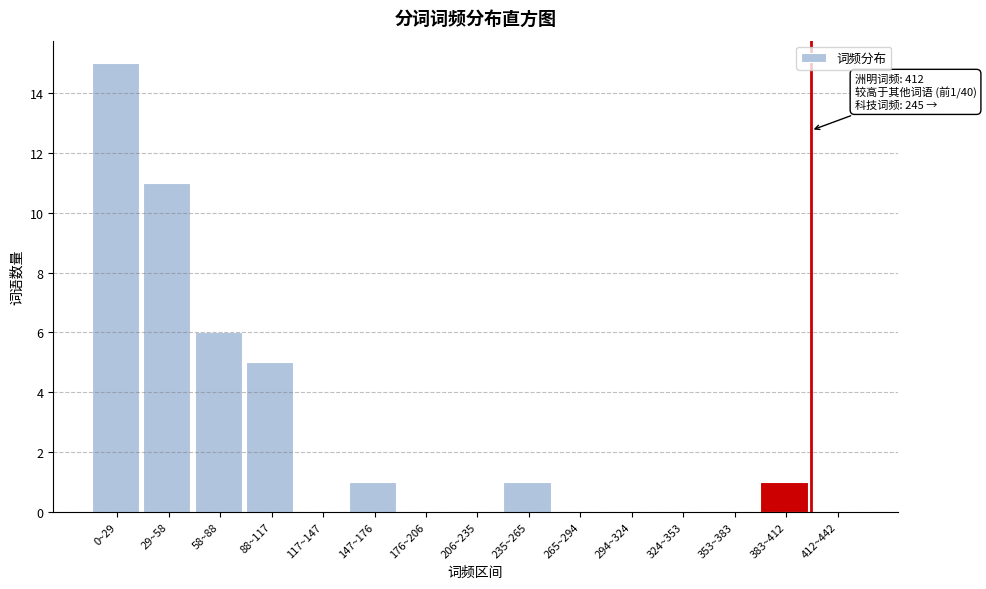

Reading left to right, transcribe all the data shown in this chart.

0~29=15	29~58=11	58~88=6	88~117=5	117~147=0	147~176=1	176~206=0	206~235=0	235~265=1	265~294=0	294~324=0	324~353=0	353~383=0	383~412=1	412~442=0